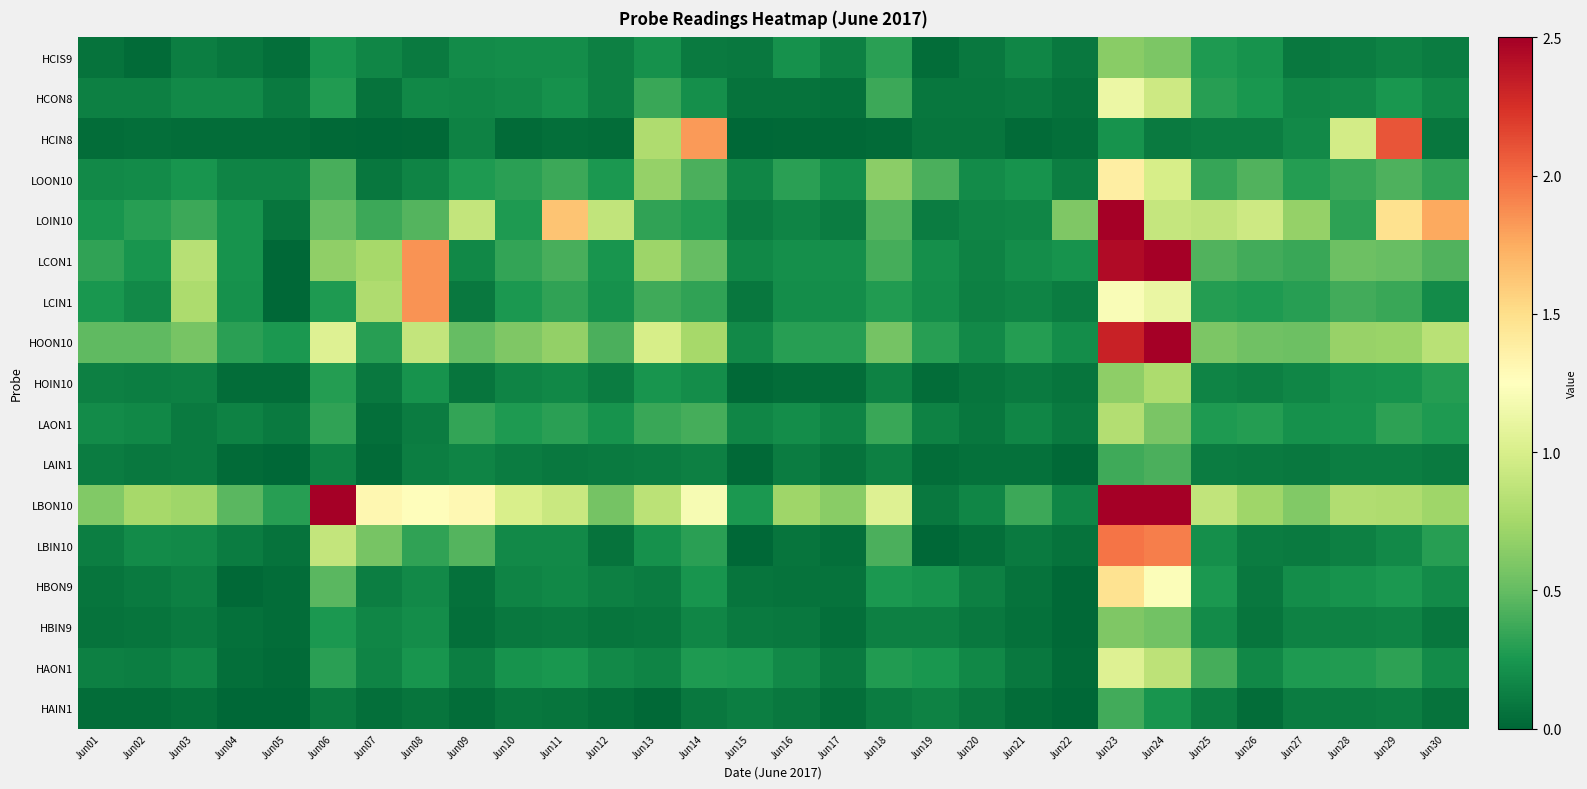

Reading right to left, list all the values displayed in this chart.

HCIS9: Jun30=0.1	Jun29=0.1	Jun28=0.1	Jun27=0.1	Jun26=0.2	Jun25=0.3	Jun24=0.6	Jun23=0.6	Jun22=0.1	Jun21=0.2	Jun20=0.1	Jun19=0.0	Jun18=0.3	Jun17=0.1	Jun16=0.2	Jun15=0.1	Jun14=0.1	Jun13=0.2	Jun12=0.1	Jun11=0.2	Jun10=0.2	Jun09=0.2	Jun08=0.1	Jun07=0.2	Jun06=0.2	Jun05=0.0	Jun04=0.1	Jun03=0.1	Jun02=0.0	Jun01=0.1
HCON8: Jun30=0.2	Jun29=0.2	Jun28=0.2	Jun27=0.2	Jun26=0.3	Jun25=0.3	Jun24=0.9	Jun23=1.1	Jun22=0.1	Jun21=0.1	Jun20=0.1	Jun19=0.1	Jun18=0.4	Jun17=0.1	Jun16=0.1	Jun15=0.1	Jun14=0.2	Jun13=0.4	Jun12=0.1	Jun11=0.2	Jun10=0.2	Jun09=0.2	Jun08=0.2	Jun07=0.1	Jun06=0.3	Jun05=0.1	Jun04=0.2	Jun03=0.2	Jun02=0.1	Jun01=0.1
HCIN8: Jun30=0.1	Jun29=2.1	Jun28=1.0	Jun27=0.2	Jun26=0.1	Jun25=0.1	Jun24=0.1	Jun23=0.2	Jun22=0.0	Jun21=0.0	Jun20=0.1	Jun19=0.1	Jun18=0.0	Jun17=0.0	Jun16=0.0	Jun15=0.0	Jun14=1.8	Jun13=0.8	Jun12=0.0	Jun11=0.0	Jun10=0.0	Jun09=0.1	Jun08=0.0	Jun07=0.0	Jun06=0.0	Jun05=0.0	Jun04=0.0	Jun03=0.0	Jun02=0.0	Jun01=0.0
LOON10: Jun30=0.3	Jun29=0.4	Jun28=0.4	Jun27=0.3	Jun26=0.4	Jun25=0.3	Jun24=1.0	Jun23=1.4	Jun22=0.1	Jun21=0.2	Jun20=0.2	Jun19=0.4	Jun18=0.6	Jun17=0.2	Jun16=0.3	Jun15=0.2	Jun14=0.4	Jun13=0.7	Jun12=0.3	Jun11=0.4	Jun10=0.3	Jun09=0.3	Jun08=0.2	Jun07=0.1	Jun06=0.4	Jun05=0.2	Jun04=0.2	Jun03=0.2	Jun02=0.2	Jun01=0.2
LOIN10: Jun30=1.8	Jun29=1.5	Jun28=0.3	Jun27=0.7	Jun26=0.9	Jun25=0.9	Jun24=0.9	Jun23=4.4	Jun22=0.6	Jun21=0.2	Jun20=0.1	Jun19=0.1	Jun18=0.4	Jun17=0.1	Jun16=0.2	Jun15=0.1	Jun14=0.3	Jun13=0.3	Jun12=0.9	Jun11=1.6	Jun10=0.3	Jun09=0.9	Jun08=0.4	Jun07=0.4	Jun06=0.5	Jun05=0.1	Jun04=0.2	Jun03=0.4	Jun02=0.3	Jun01=0.2
LCON1: Jun30=0.4	Jun29=0.5	Jun28=0.5	Jun27=0.4	Jun26=0.4	Jun25=0.4	Jun24=2.7	Jun23=2.4	Jun22=0.2	Jun21=0.2	Jun20=0.1	Jun19=0.2	Jun18=0.4	Jun17=0.2	Jun16=0.2	Jun15=0.2	Jun14=0.5	Jun13=0.7	Jun12=0.2	Jun11=0.4	Jun10=0.3	Jun09=0.2	Jun08=1.8	Jun07=0.8	Jun06=0.7	Jun05=0.0	Jun04=0.2	Jun03=0.8	Jun02=0.2	Jun01=0.3
LCIN1: Jun30=0.2	Jun29=0.4	Jun28=0.4	Jun27=0.3	Jun26=0.3	Jun25=0.3	Jun24=1.1	Jun23=1.2	Jun22=0.1	Jun21=0.1	Jun20=0.1	Jun19=0.2	Jun18=0.3	Jun17=0.2	Jun16=0.2	Jun15=0.1	Jun14=0.3	Jun13=0.4	Jun12=0.2	Jun11=0.3	Jun10=0.3	Jun09=0.1	Jun08=1.9	Jun07=0.8	Jun06=0.3	Jun05=0.0	Jun04=0.2	Jun03=0.8	Jun02=0.2	Jun01=0.2
HOON10: Jun30=0.8	Jun29=0.7	Jun28=0.7	Jun27=0.5	Jun26=0.5	Jun25=0.6	Jun24=2.6	Jun23=2.3	Jun22=0.2	Jun21=0.3	Jun20=0.2	Jun19=0.3	Jun18=0.6	Jun17=0.3	Jun16=0.3	Jun15=0.2	Jun14=0.8	Jun13=1.0	Jun12=0.4	Jun11=0.7	Jun10=0.6	Jun09=0.5	Jun08=0.9	Jun07=0.3	Jun06=1.0	Jun05=0.3	Jun04=0.3	Jun03=0.6	Jun02=0.5	Jun01=0.5
HOIN10: Jun30=0.3	Jun29=0.2	Jun28=0.2	Jun27=0.2	Jun26=0.1	Jun25=0.2	Jun24=0.8	Jun23=0.7	Jun22=0.1	Jun21=0.1	Jun20=0.1	Jun19=0.0	Jun18=0.1	Jun17=0.0	Jun16=0.0	Jun15=0.0	Jun14=0.2	Jun13=0.2	Jun12=0.1	Jun11=0.2	Jun10=0.2	Jun09=0.1	Jun08=0.2	Jun07=0.1	Jun06=0.3	Jun05=0.0	Jun04=0.0	Jun03=0.1	Jun02=0.1	Jun01=0.1
LAON1: Jun30=0.3	Jun29=0.3	Jun28=0.2	Jun27=0.2	Jun26=0.3	Jun25=0.3	Jun24=0.6	Jun23=0.8	Jun22=0.1	Jun21=0.2	Jun20=0.1	Jun19=0.1	Jun18=0.4	Jun17=0.2	Jun16=0.2	Jun15=0.2	Jun14=0.4	Jun13=0.4	Jun12=0.2	Jun11=0.3	Jun10=0.3	Jun09=0.3	Jun08=0.1	Jun07=0.0	Jun06=0.3	Jun05=0.1	Jun04=0.1	Jun03=0.1	Jun02=0.2	Jun01=0.2
LAIN1: Jun30=0.1	Jun29=0.1	Jun28=0.1	Jun27=0.1	Jun26=0.1	Jun25=0.1	Jun24=0.4	Jun23=0.4	Jun22=0.0	Jun21=0.1	Jun20=0.1	Jun19=0.0	Jun18=0.1	Jun17=0.1	Jun16=0.1	Jun15=0.0	Jun14=0.1	Jun13=0.1	Jun12=0.1	Jun11=0.1	Jun10=0.1	Jun09=0.2	Jun08=0.1	Jun07=0.0	Jun06=0.1	Jun05=0.0	Jun04=0.0	Jun03=0.1	Jun02=0.1	Jun01=0.1
LBON10: Jun30=0.7	Jun29=0.8	Jun28=0.8	Jun27=0.6	Jun26=0.7	Jun25=0.9	Jun24=4.6	Jun23=4.6	Jun22=0.2	Jun21=0.4	Jun20=0.2	Jun19=0.1	Jun18=1.0	Jun17=0.6	Jun16=0.7	Jun15=0.3	Jun14=1.2	Jun13=0.9	Jun12=0.6	Jun11=0.9	Jun10=1.0	Jun09=1.3	Jun08=1.3	Jun07=1.3	Jun06=2.6	Jun05=0.3	Jun04=0.5	Jun03=0.7	Jun02=0.8	Jun01=0.6
LBIN10: Jun30=0.3	Jun29=0.2	Jun28=0.1	Jun27=0.1	Jun26=0.1	Jun25=0.2	Jun24=1.9	Jun23=2.0	Jun22=0.1	Jun21=0.1	Jun20=0.0	Jun19=0.0	Jun18=0.4	Jun17=0.0	Jun16=0.1	Jun15=0.0	Jun14=0.3	Jun13=0.2	Jun12=0.1	Jun11=0.2	Jun10=0.2	Jun09=0.4	Jun08=0.3	Jun07=0.6	Jun06=0.9	Jun05=0.1	Jun04=0.1	Jun03=0.2	Jun02=0.2	Jun01=0.1
HBON9: Jun30=0.2	Jun29=0.3	Jun28=0.2	Jun27=0.2	Jun26=0.1	Jun25=0.3	Jun24=1.2	Jun23=1.5	Jun22=0.0	Jun21=0.1	Jun20=0.1	Jun19=0.2	Jun18=0.3	Jun17=0.1	Jun16=0.1	Jun15=0.1	Jun14=0.2	Jun13=0.1	Jun12=0.1	Jun11=0.2	Jun10=0.2	Jun09=0.1	Jun08=0.2	Jun07=0.1	Jun06=0.5	Jun05=0.0	Jun04=0.0	Jun03=0.1	Jun02=0.1	Jun01=0.1
HBIN9: Jun30=0.1	Jun29=0.1	Jun28=0.1	Jun27=0.1	Jun26=0.1	Jun25=0.2	Jun24=0.6	Jun23=0.6	Jun22=0.0	Jun21=0.1	Jun20=0.1	Jun19=0.1	Jun18=0.1	Jun17=0.0	Jun16=0.1	Jun15=0.1	Jun14=0.2	Jun13=0.1	Jun12=0.1	Jun11=0.1	Jun10=0.1	Jun09=0.0	Jun08=0.2	Jun07=0.2	Jun06=0.3	Jun05=0.0	Jun04=0.1	Jun03=0.1	Jun02=0.1	Jun01=0.1
HAON1: Jun30=0.2	Jun29=0.3	Jun28=0.3	Jun27=0.3	Jun26=0.2	Jun25=0.4	Jun24=0.9	Jun23=1.0	Jun22=0.0	Jun21=0.1	Jun20=0.2	Jun19=0.3	Jun18=0.3	Jun17=0.1	Jun16=0.2	Jun15=0.3	Jun14=0.3	Jun13=0.2	Jun12=0.2	Jun11=0.2	Jun10=0.2	Jun09=0.1	Jun08=0.2	Jun07=0.2	Jun06=0.3	Jun05=0.0	Jun04=0.0	Jun03=0.2	Jun02=0.1	Jun01=0.1
HAIN1: Jun30=0.1	Jun29=0.1	Jun28=0.1	Jun27=0.1	Jun26=0.0	Jun25=0.1	Jun24=0.2	Jun23=0.4	Jun22=0.0	Jun21=0.0	Jun20=0.1	Jun19=0.1	Jun18=0.1	Jun17=0.0	Jun16=0.1	Jun15=0.1	Jun14=0.1	Jun13=0.0	Jun12=0.0	Jun11=0.1	Jun10=0.1	Jun09=0.0	Jun08=0.1	Jun07=0.0	Jun06=0.1	Jun05=0.0	Jun04=0.0	Jun03=0.0	Jun02=0.0	Jun01=0.0